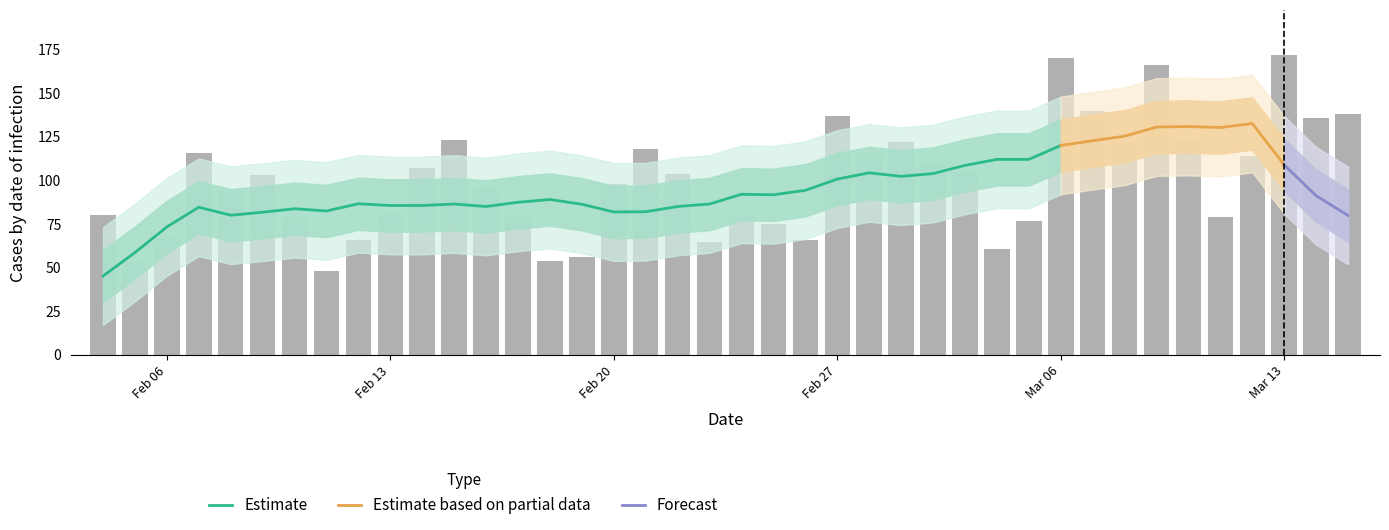

What is the value of the 39th bar from the left?

136